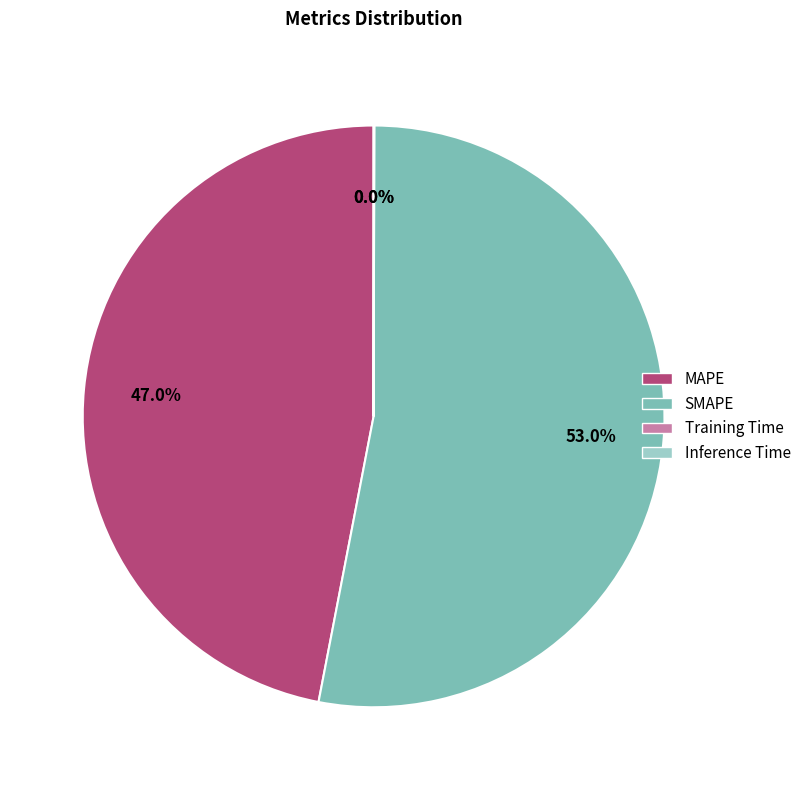

Which slice is the largest?

SMAPE